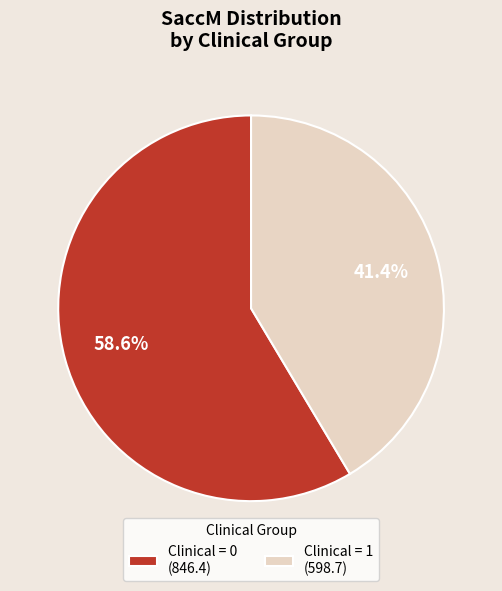

Which slice is the largest?

Clinical = 0 (846.4)